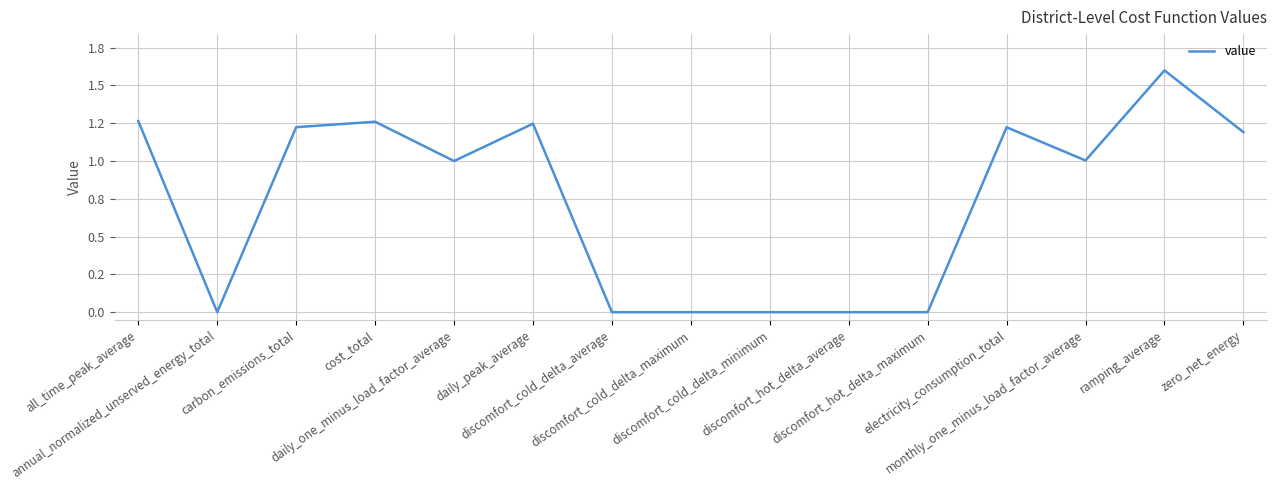

Is this an area chart (filled region under the line)?

No